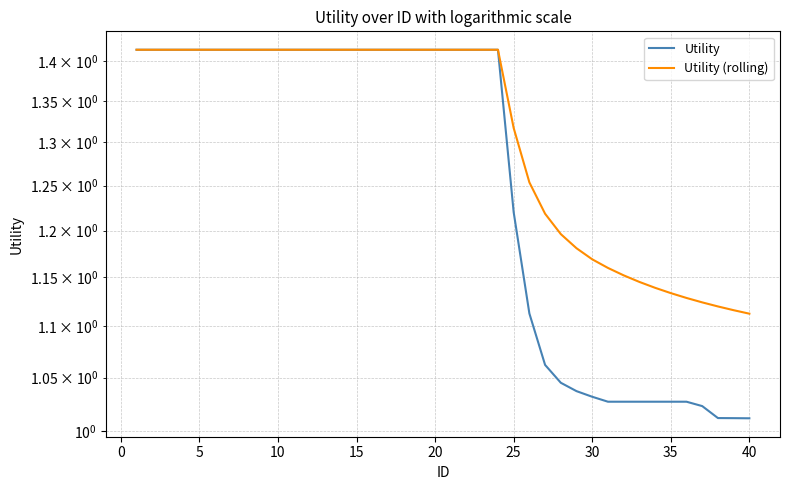

At which label is Utility closest to 1?

40